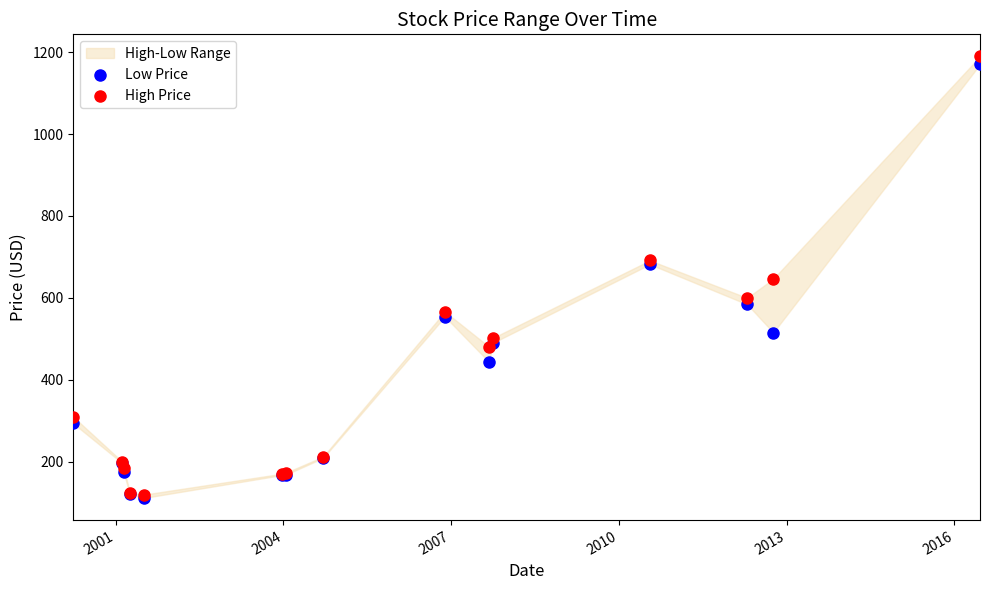

Which series reaches the minimum Y coordinate?

Low Price